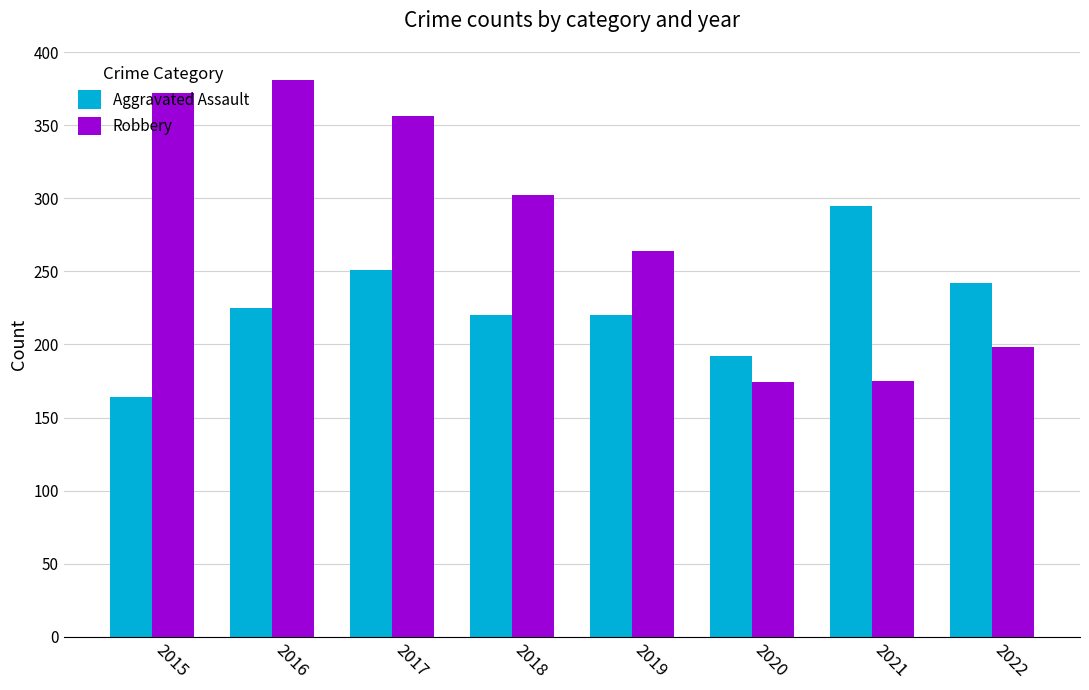

Rank the series by their average value, from lowest to highest.

Aggravated Assault, Robbery